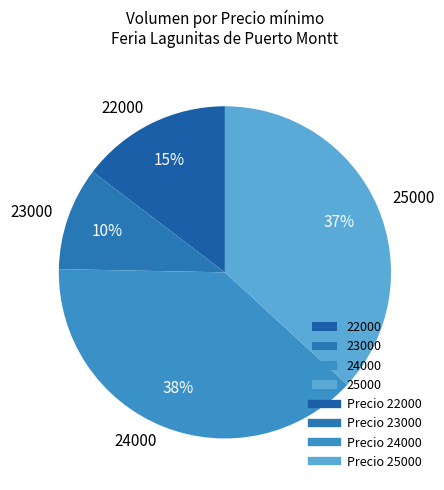

What is the ratio of the value at 23000 to the value at 25000?

0.3